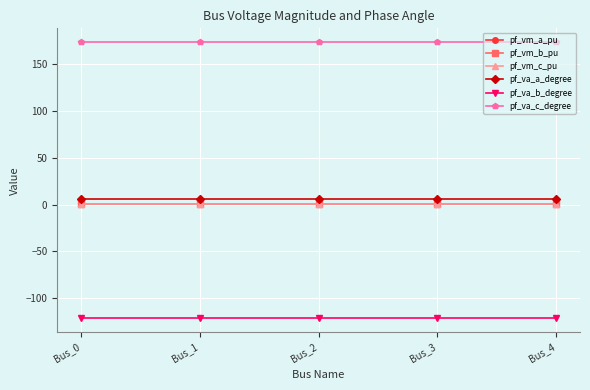

What is the value of the pf_vm_b_pu point at the 5th from the left?

0.2